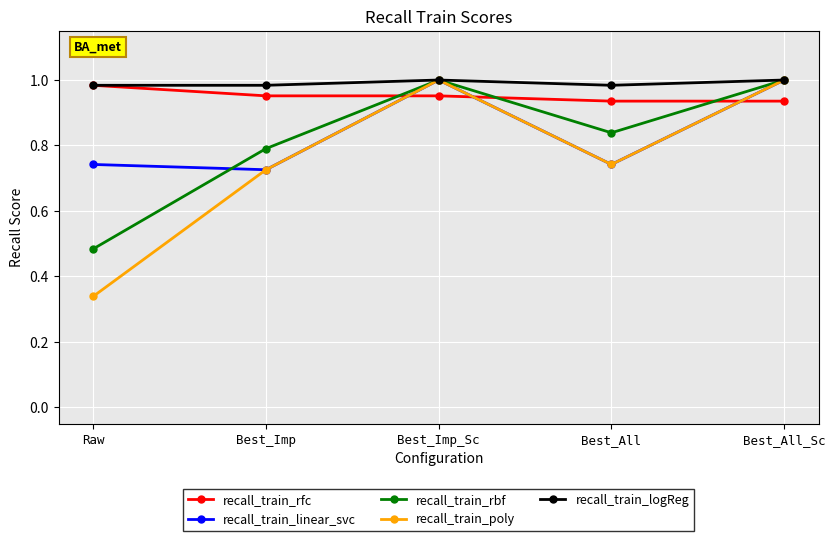

Where is the first local maximum for recall_train_rbf?

Best_Imp_Sc